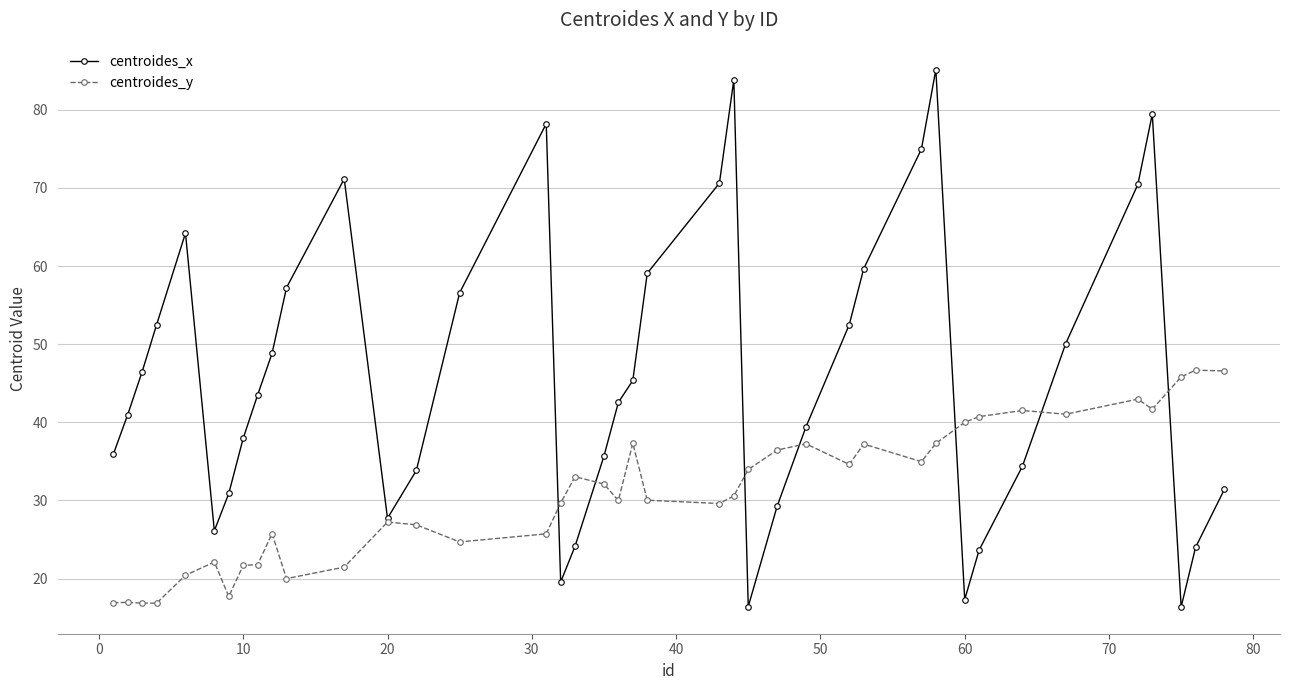

List the series in order of their peak value, lowest first.

centroides_y, centroides_x